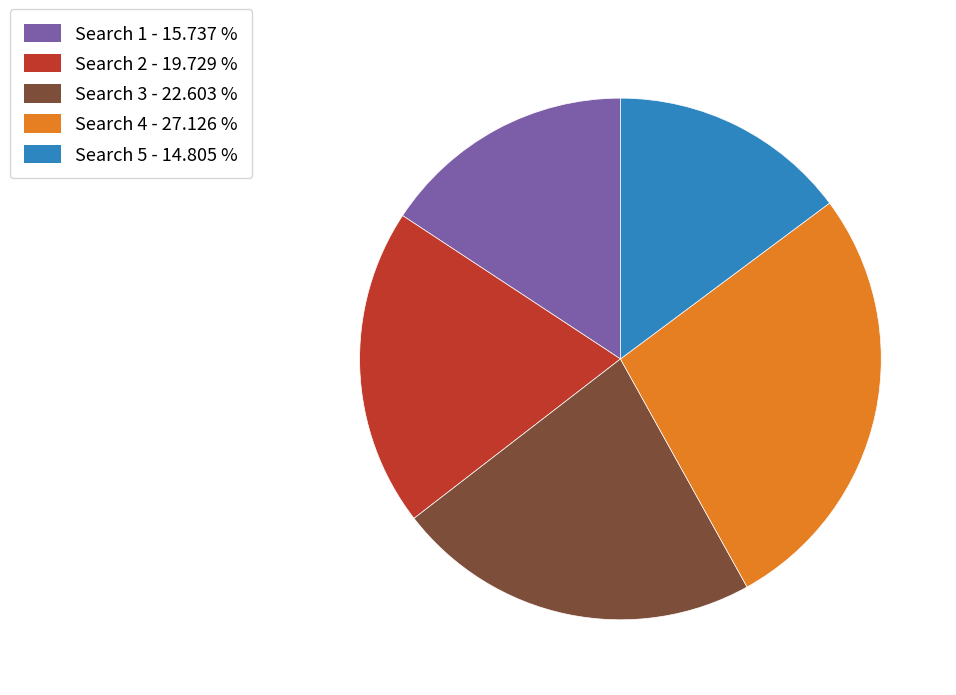

Rank the categories by value from highest to lowest.

Search 4 - 27.126 %, Search 3 - 22.603 %, Search 2 - 19.729 %, Search 1 - 15.737 %, Search 5 - 14.805 %